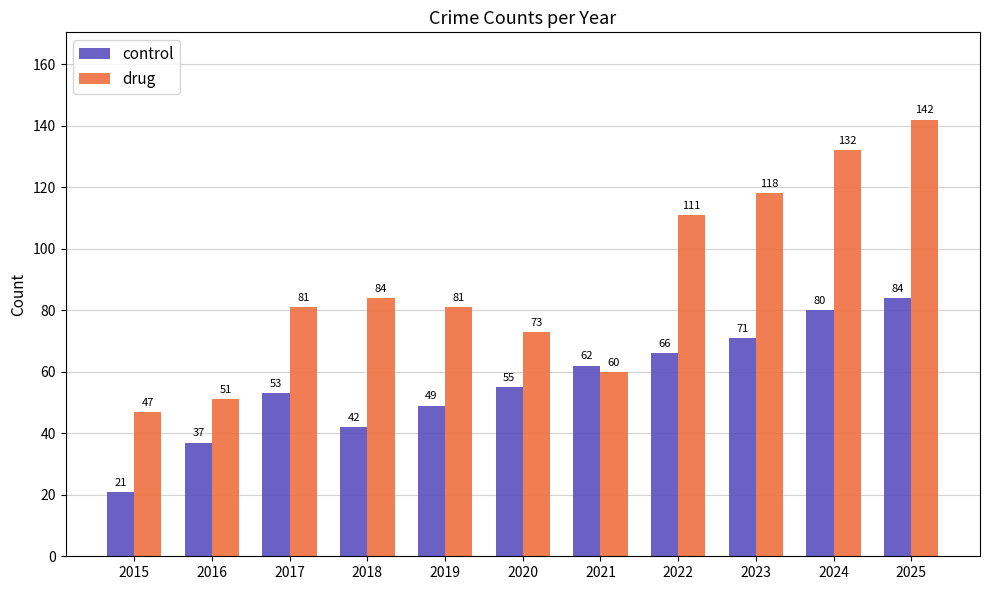

The value of control at 2018 is 42. True or false?

True